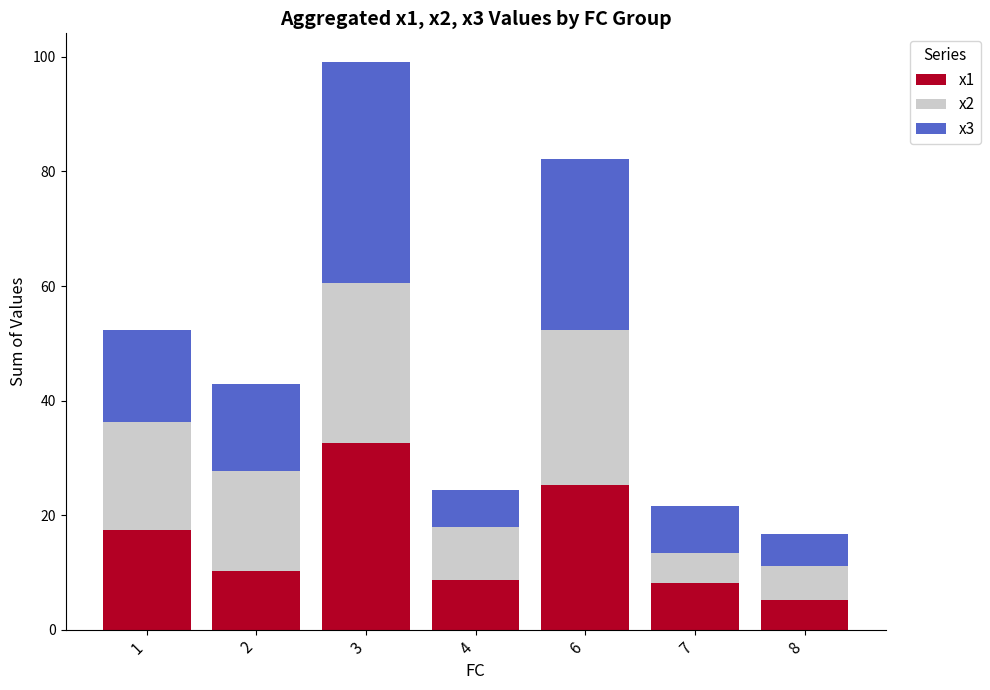

The value of x1 at 4 is 8.7. True or false?

True